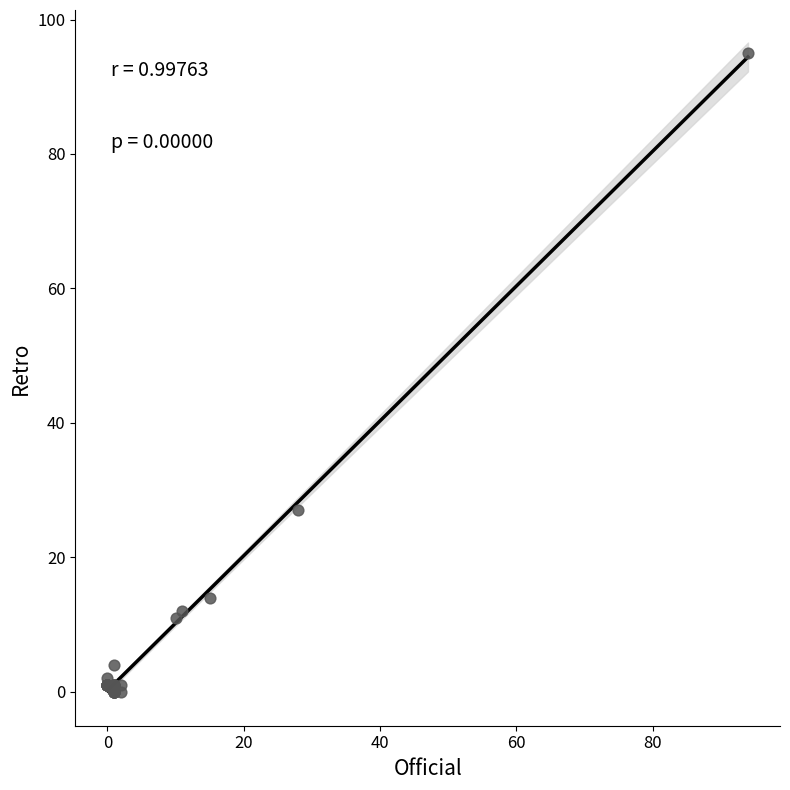

What Y value in the scatter plot is closest to 47?

27